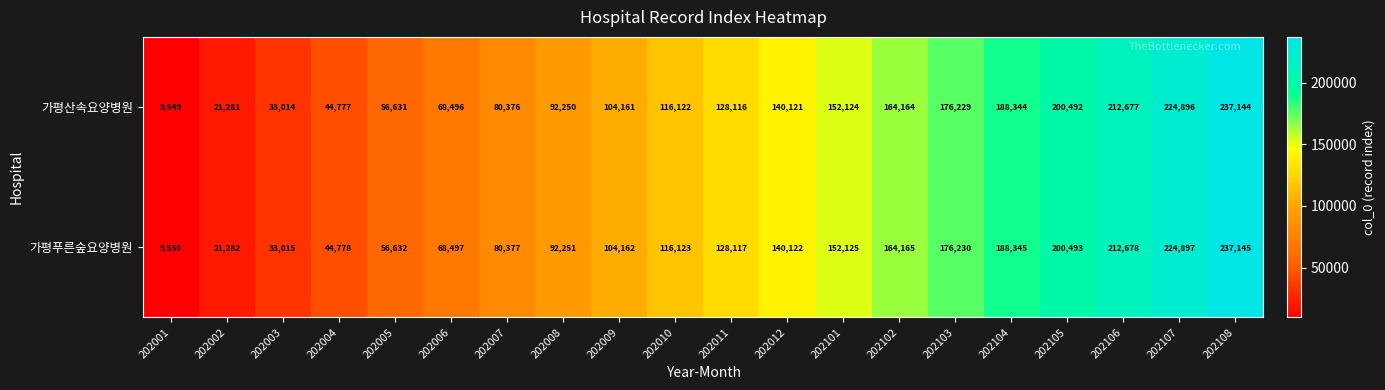

Which category has the highest value in the 가평푸른숲요양병원 series?

202108